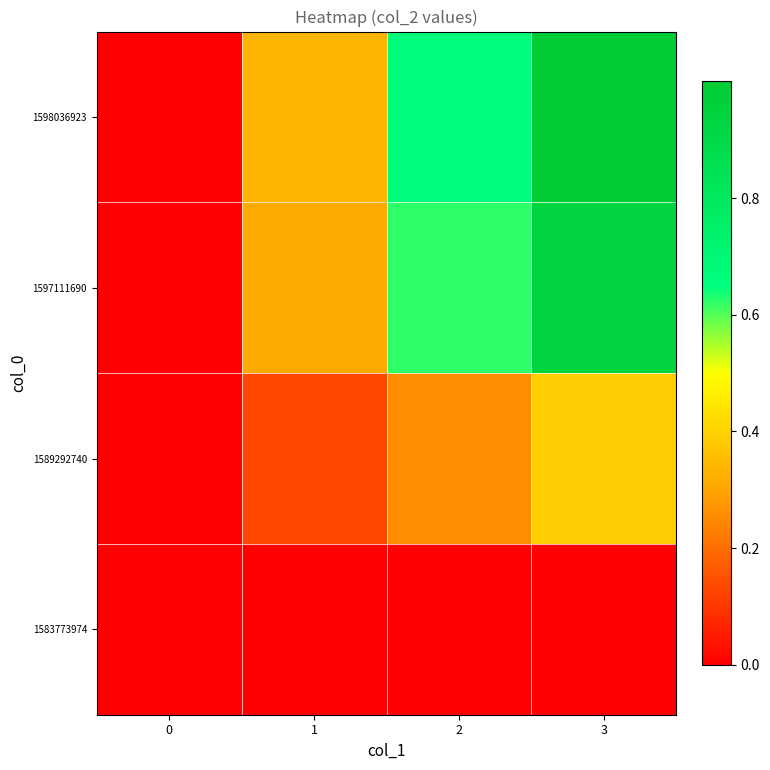

Reading left to right, transcribe all the data shown in this chart.

1583773974: 0=0.0	1=0.0	2=0.0	3=0.0
1589292740: 0=0.0	1=0.1	2=0.3	3=0.4
1597111690: 0=0.0	1=0.3	2=0.6	3=0.9
1598036923: 0=0.0	1=0.3	2=0.7	3=1.0